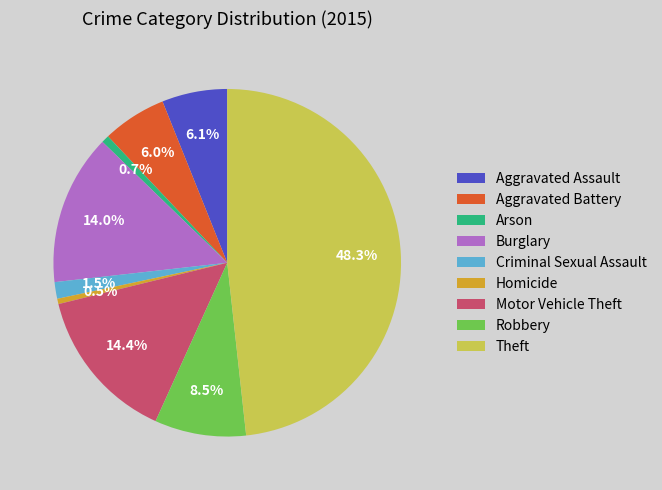

Does Burglary account for over 50% of the chart?

No